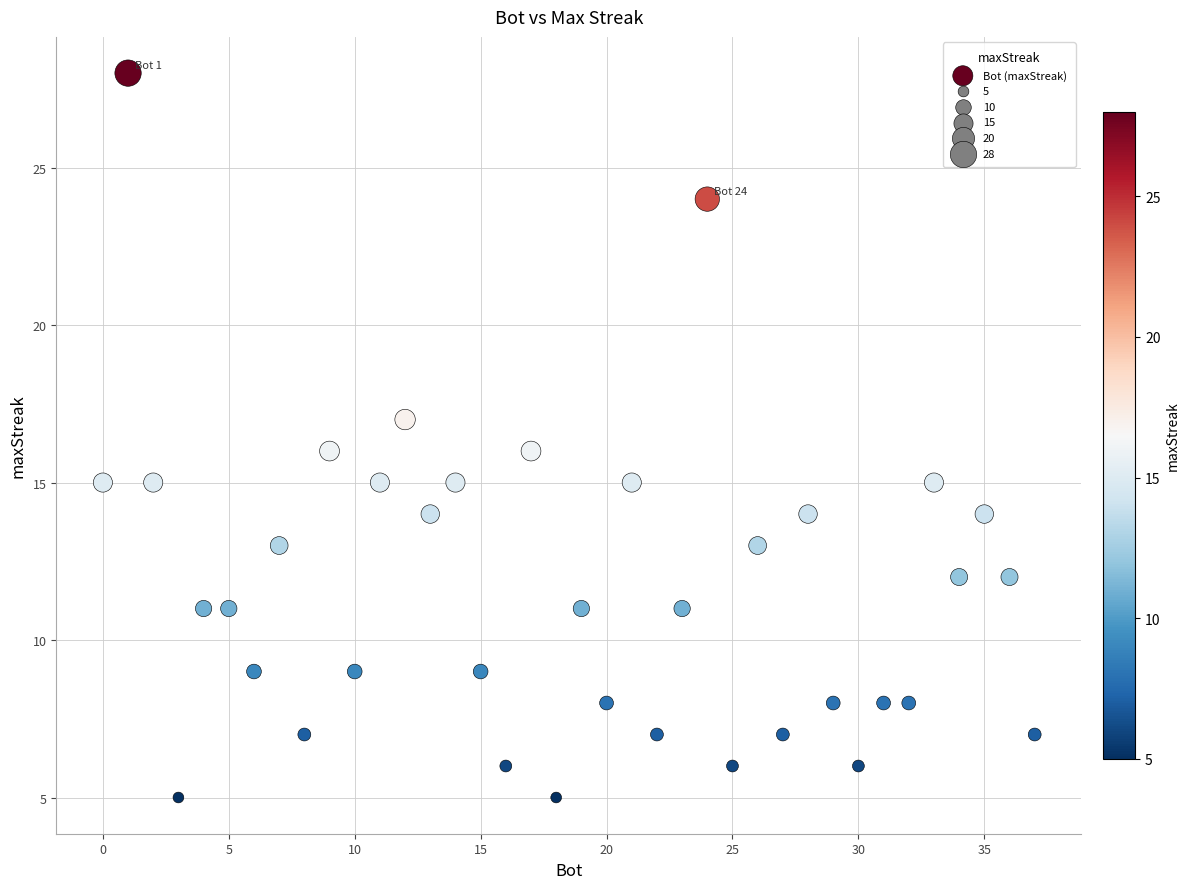

What is the range of X values (max minus min)?

37